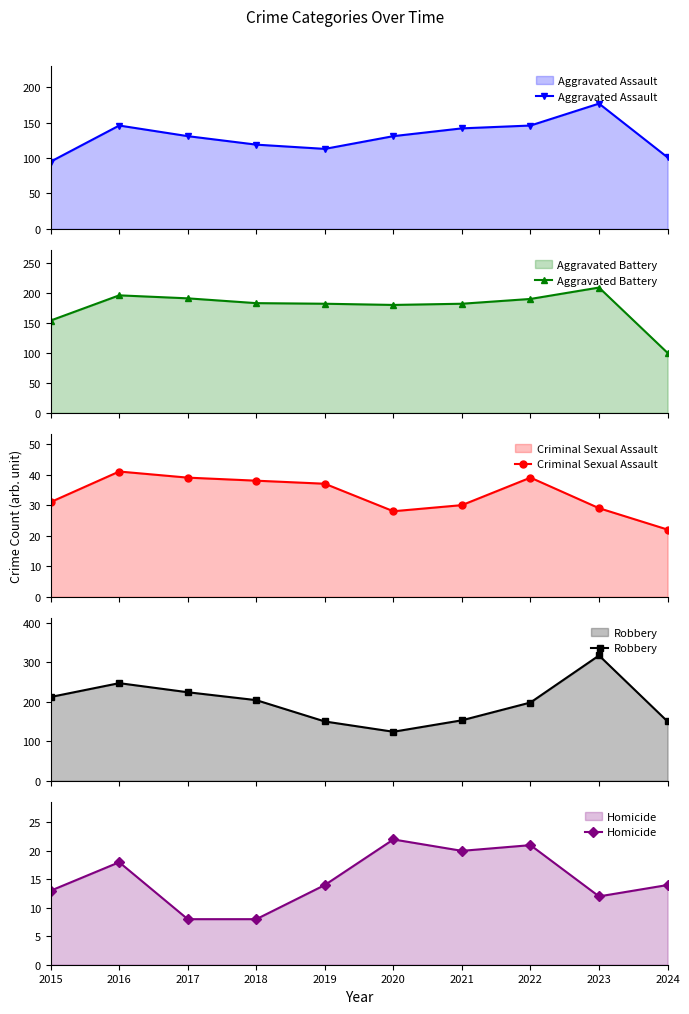

Which series changed the most between 2018 and 2020?

Robbery